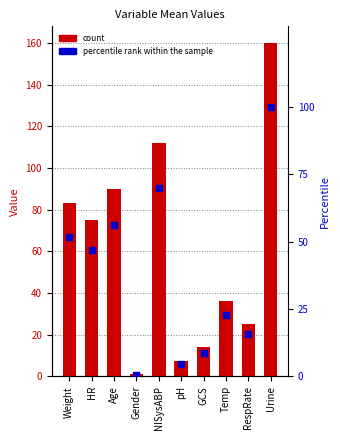

Which series contains the highest Y value?

Mean Value